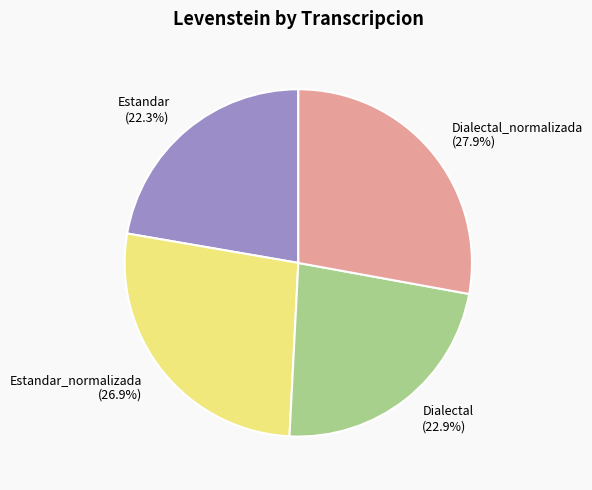

What portion of the pie excludes Estandar_normalizada?

73.1%